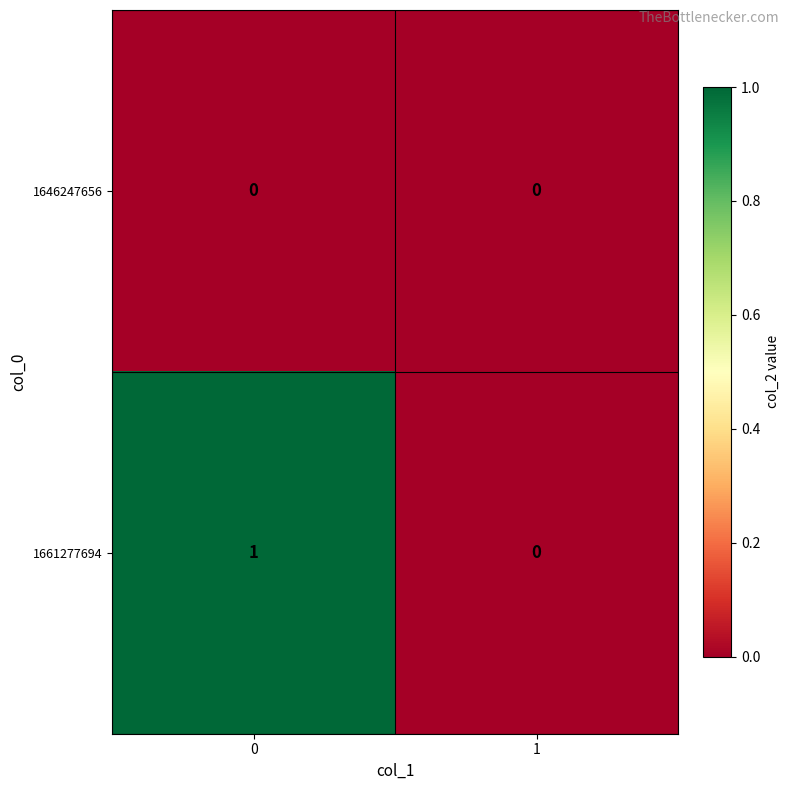

Rank the series by their average value, from highest to lowest.

1661277694, 1646247656